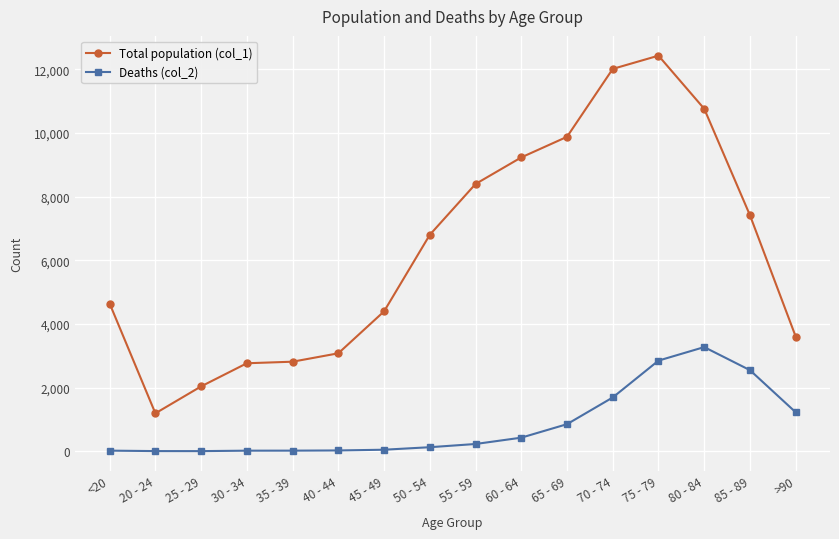

At 75 - 79, list the series in order from largest to smallest.

Total population (col_1), Deaths (col_2)